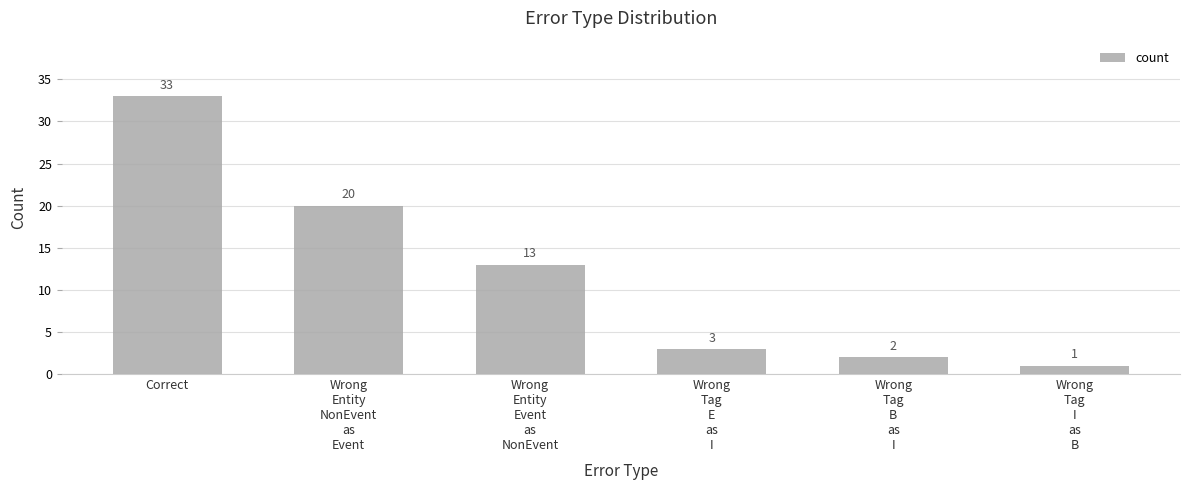

How many data points are less than 13?

3